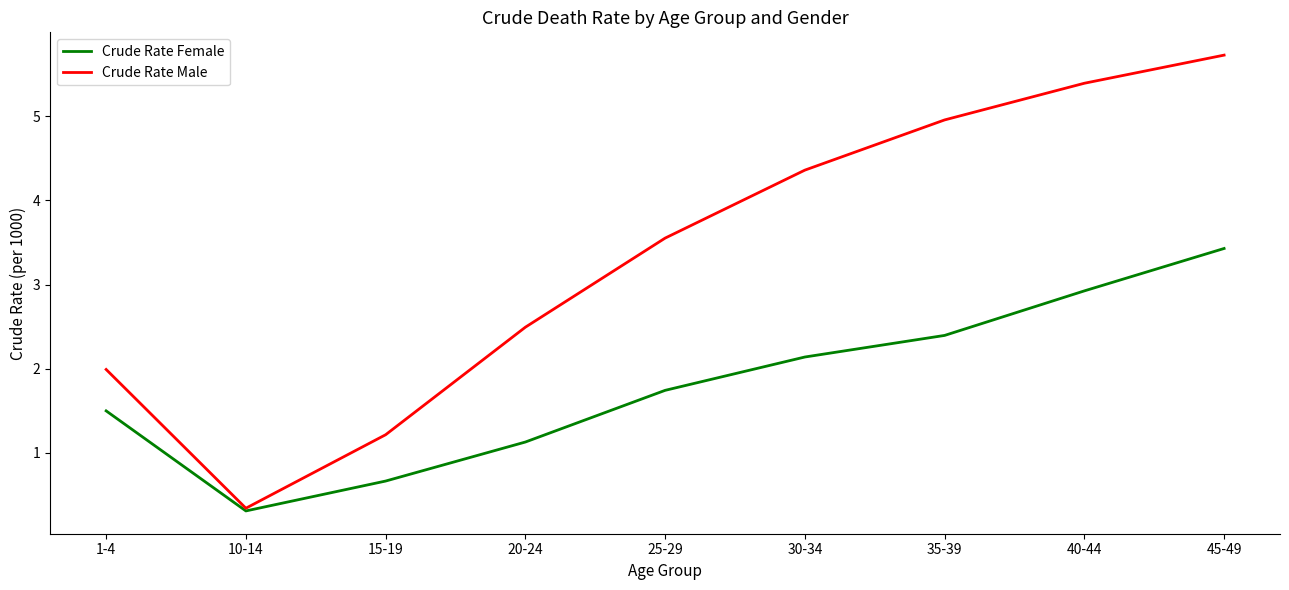

What position from the right is 25-29?

5